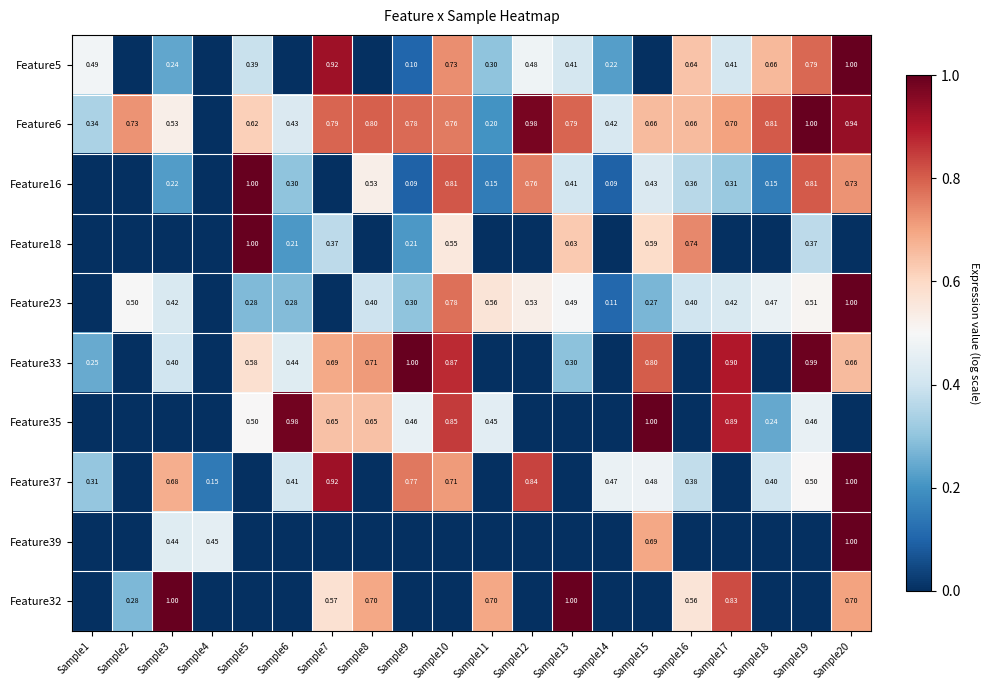

Is the value of Feature39 at Sample4 greater than the value of Feature33 at Sample10?

No